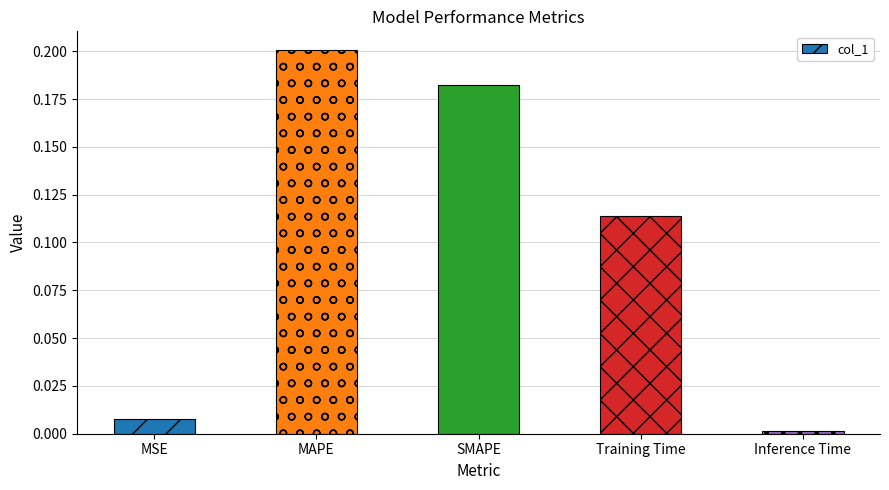

What is the sum of all values?

0.5